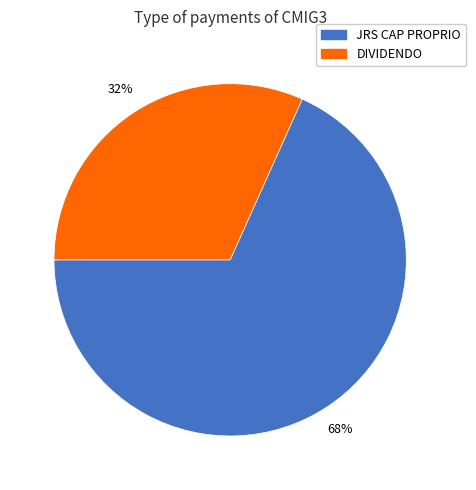

Is DIVIDENDO the majority of the pie?

No